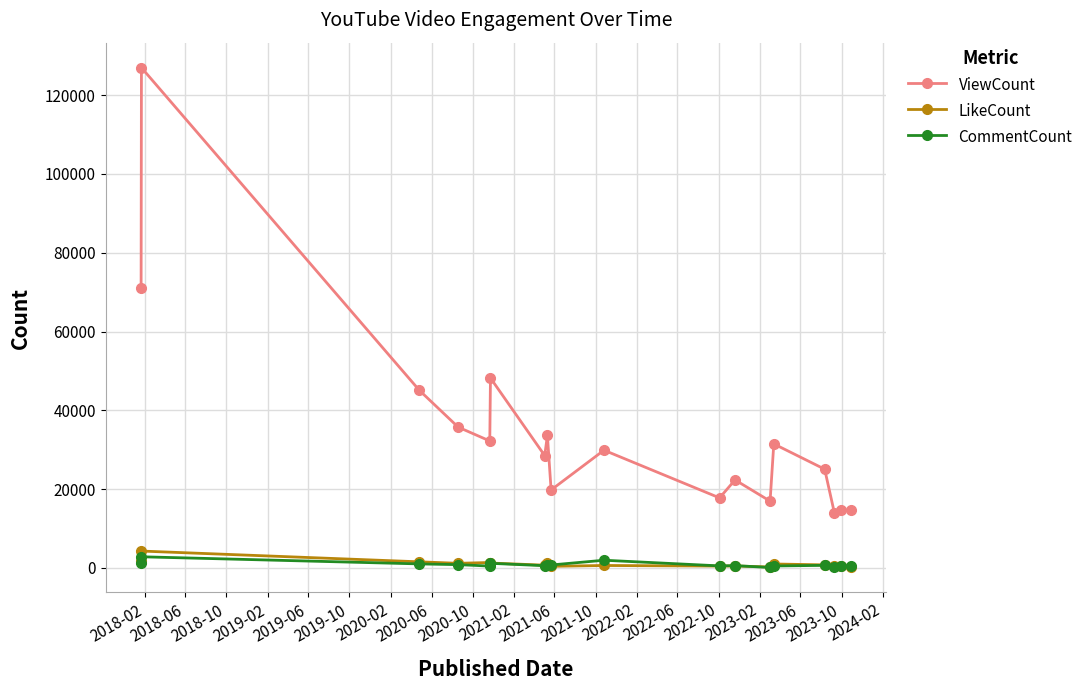

Which series has the largest range (max minus min)?

ViewCount